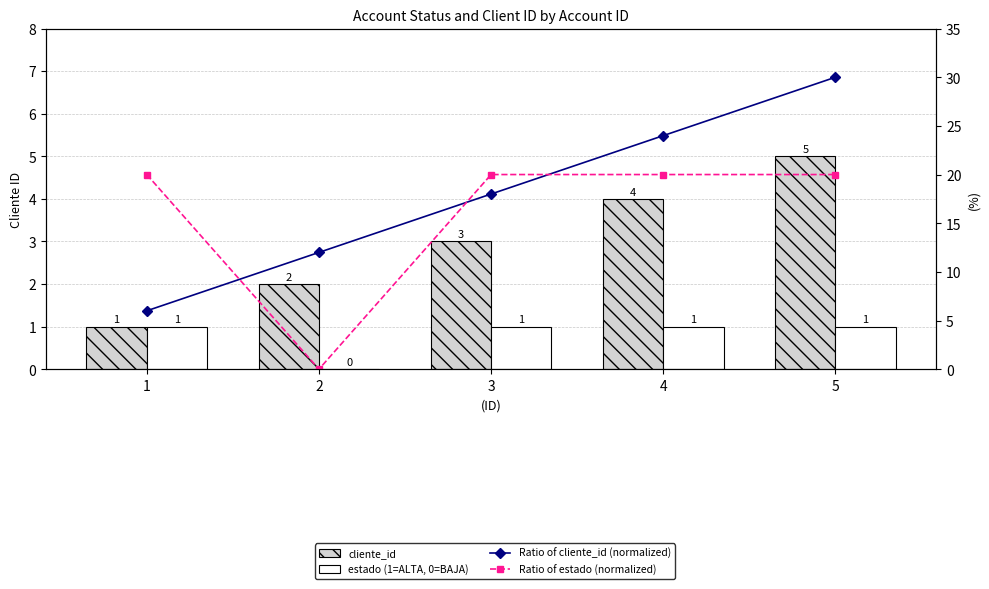

Rank the series by their maximum value, from highest to lowest.

Ratio of cliente_id (normalized), Ratio of estado (normalized), cliente_id, estado (1=ALTA, 0=BAJA)